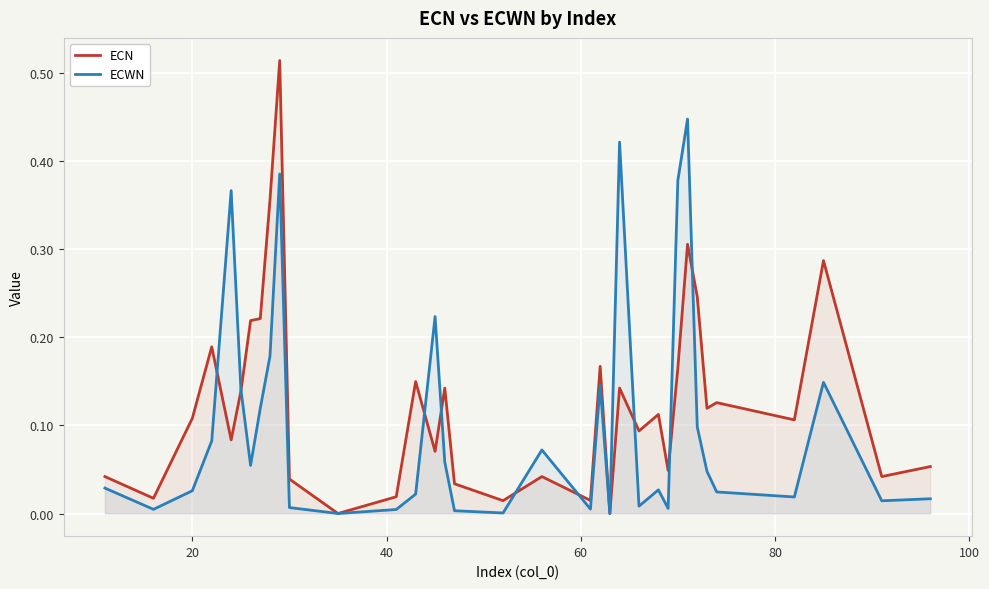

List the series in order of their peak value, highest first.

ECN, ECWN